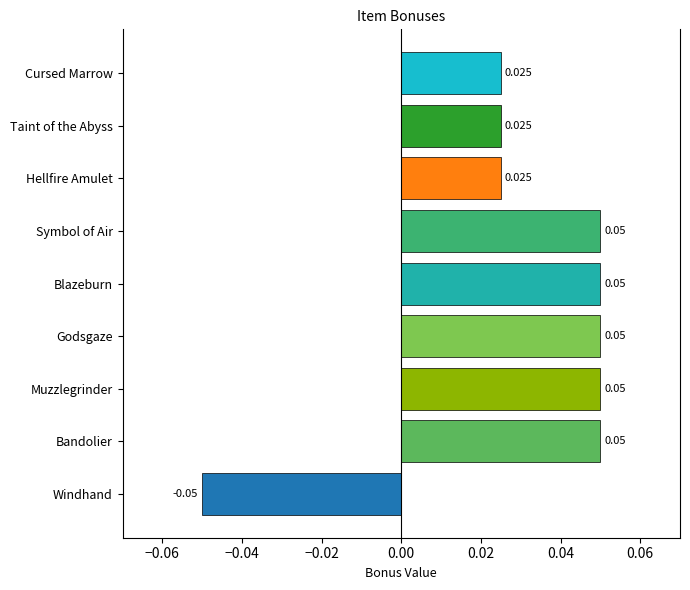

How many negative values are there?

1